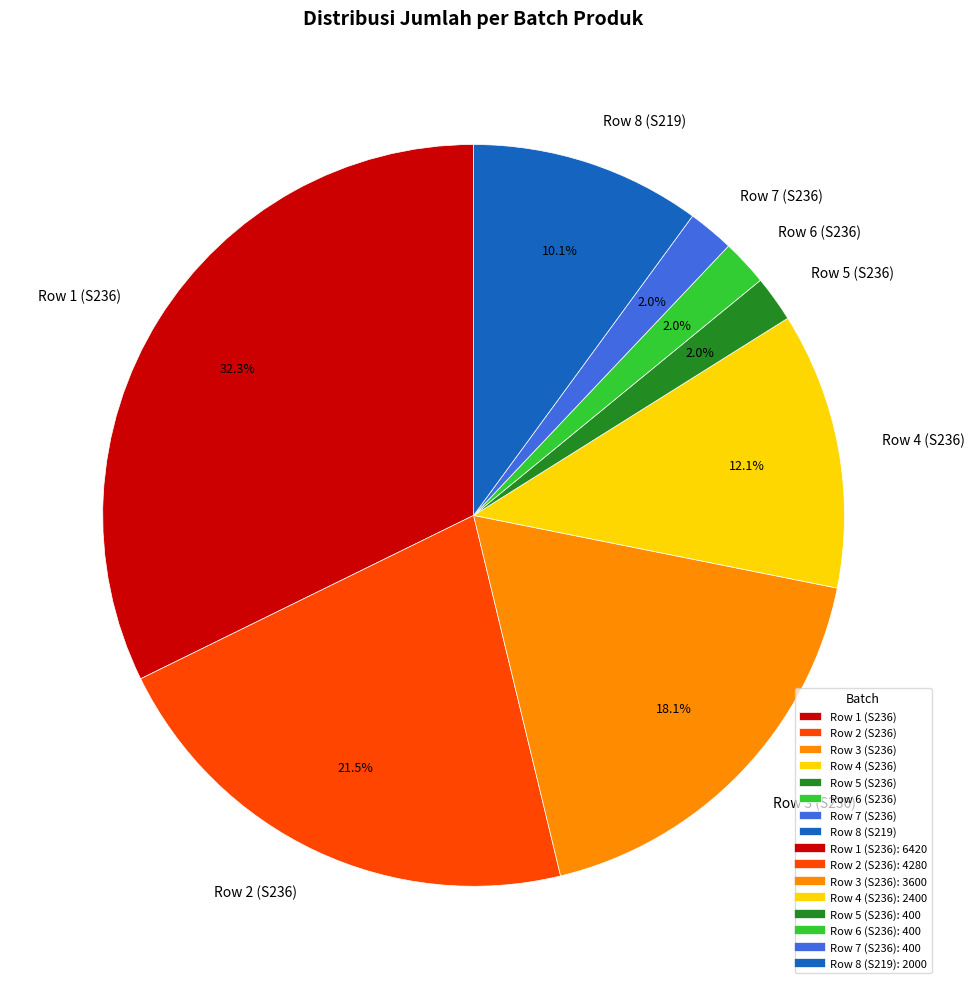

To the nearest percent, what is the difference between the Row 7 (S236) and Row 4 (S236) slice percentages?

10%